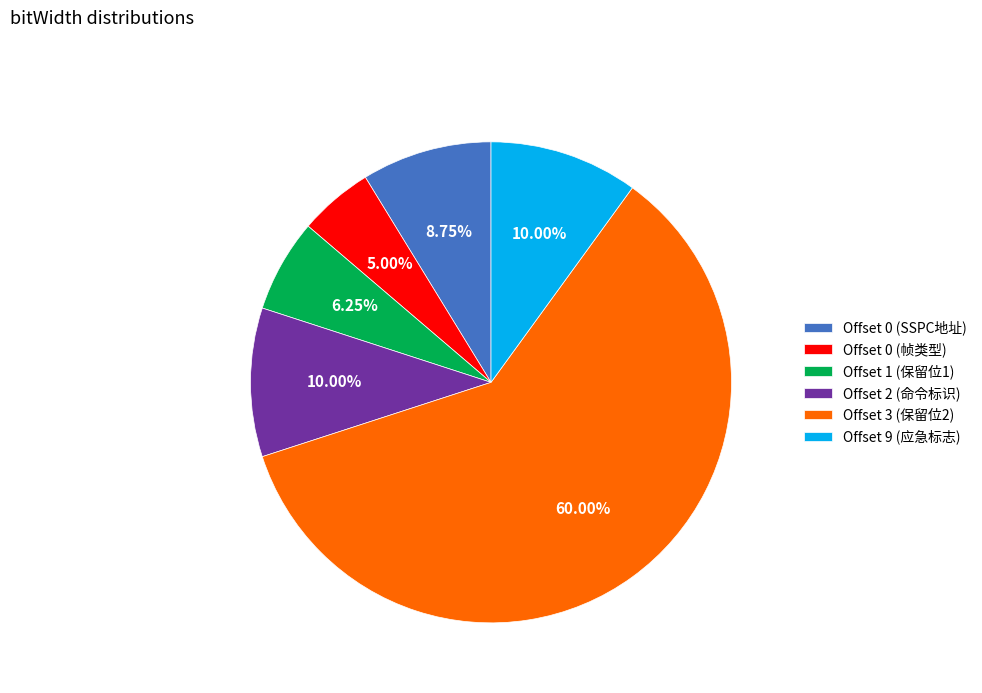

To the nearest percent, what portion does Offset 2 (命令标识) represent?

10%